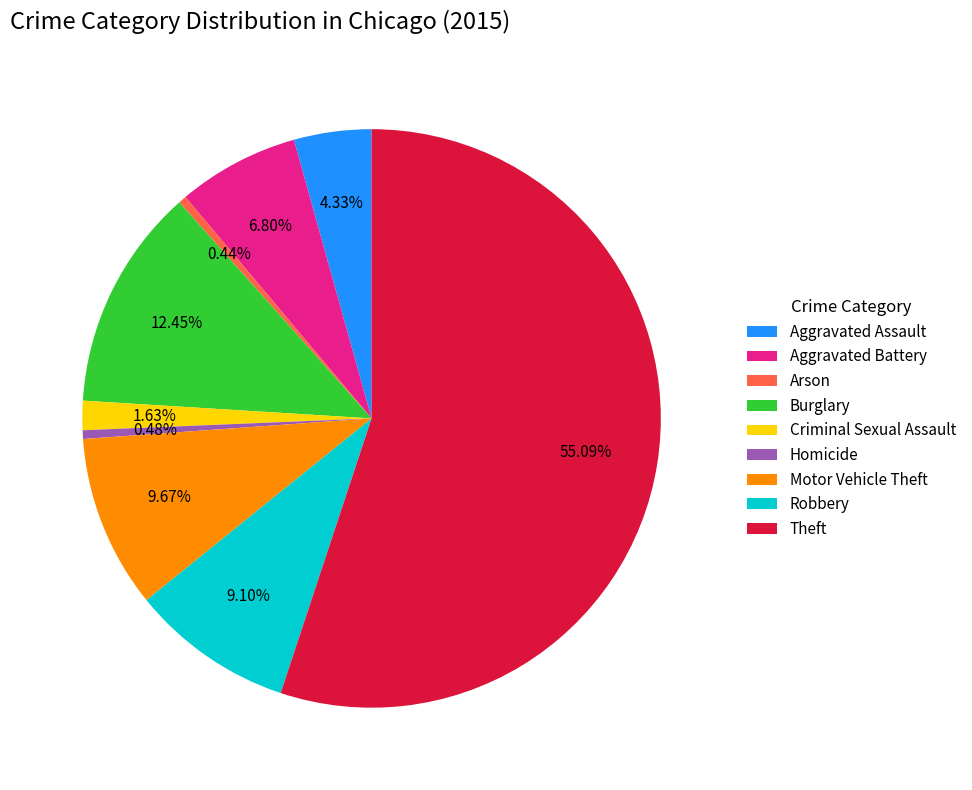

Which slice is the largest?

Theft